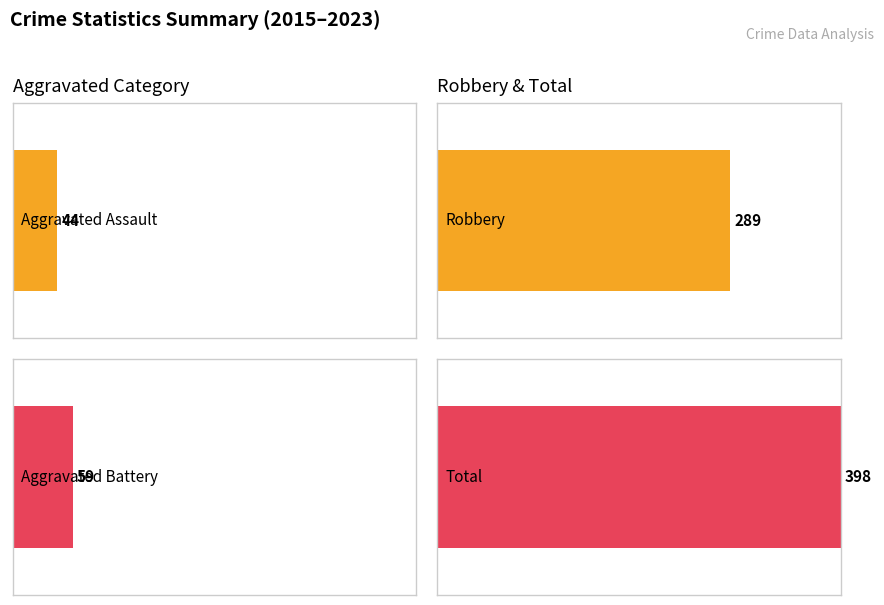

The value of Aggravated Assault at 2015 is 3. True or false?

False